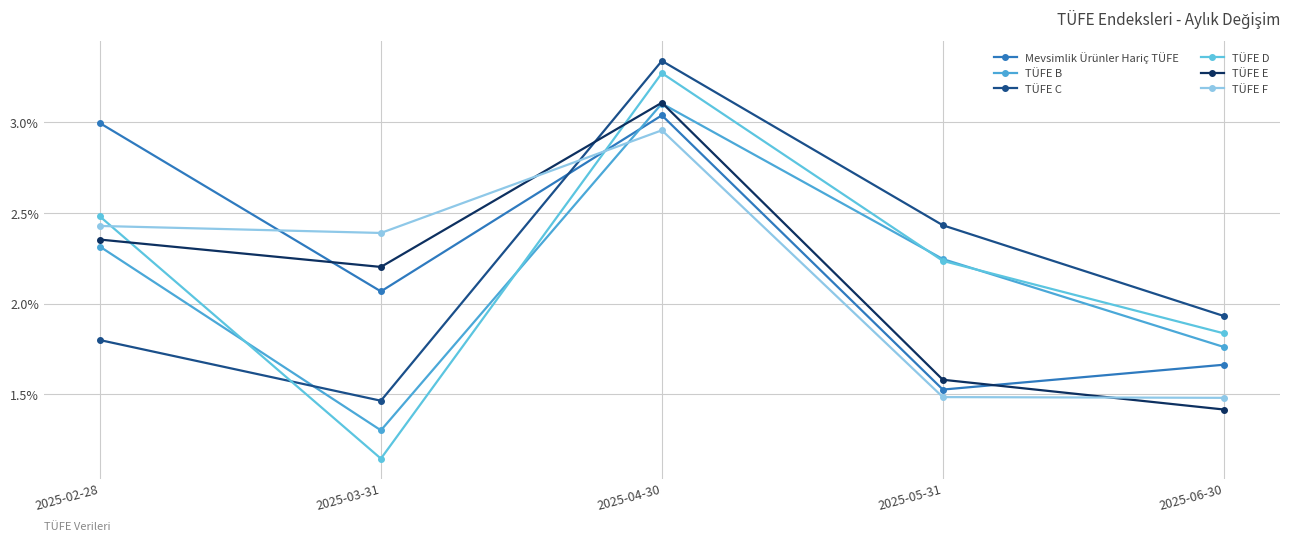

Rank the series at 2025-03-31 from highest to lowest value.

TÜFE F, TÜFE E, Mevsimlik Ürünler Hariç TÜFE, TÜFE C, TÜFE B, TÜFE D